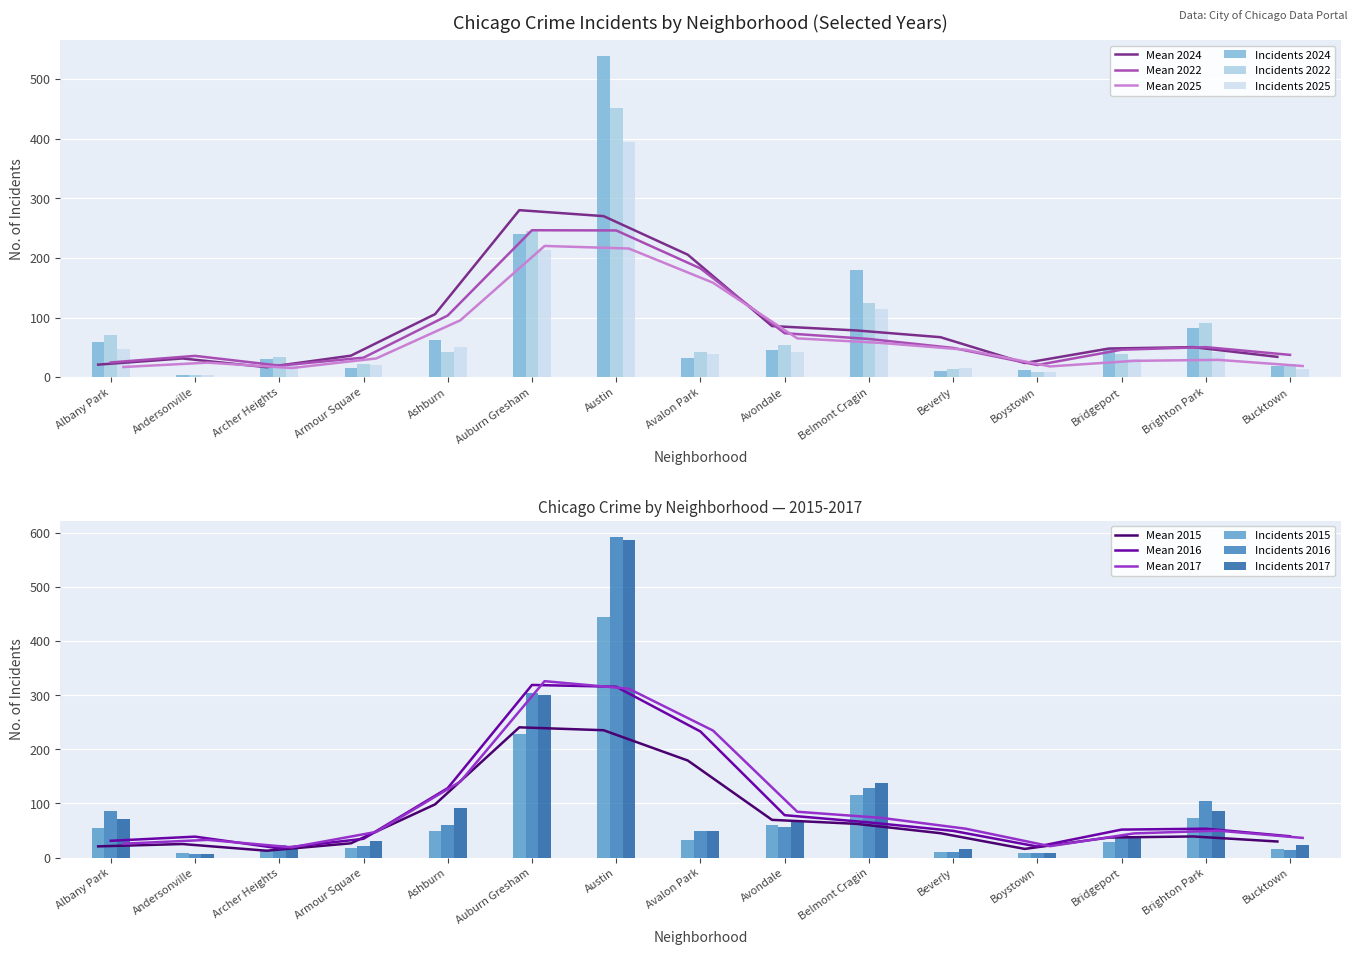

Reading left to right, list all the values displayed in this chart.

2024: 59	4	31	15	62	240	538	32	46	179	10	12	49	83	19
2022: 71	3	33	22	43	245	451	42	54	125	13	9	39	90	22
2025: 48	3	22	21	51	214	395	38	42	115	15	8	31	43	13
2015: 54	8	13	17	49	229	444	33	61	115	11	9	28	74	15
2016: 86	7	23	21	60	304	593	50	56	129	10	9	42	104	14
2017: 71	6	21	30	91	300	587	49	68	137	15	8	40	86	23